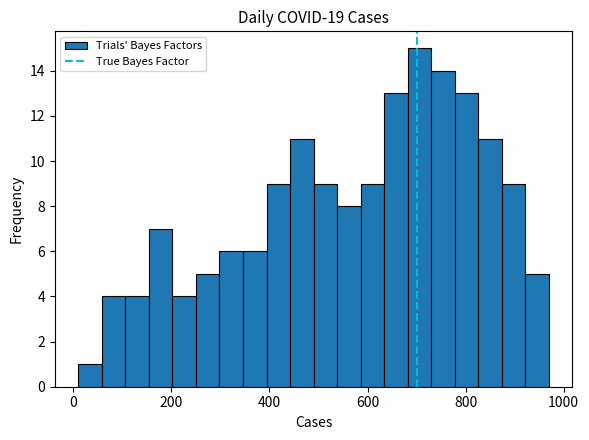

Read against the x-axis, roughly where is the centre of the tallest bar?

700